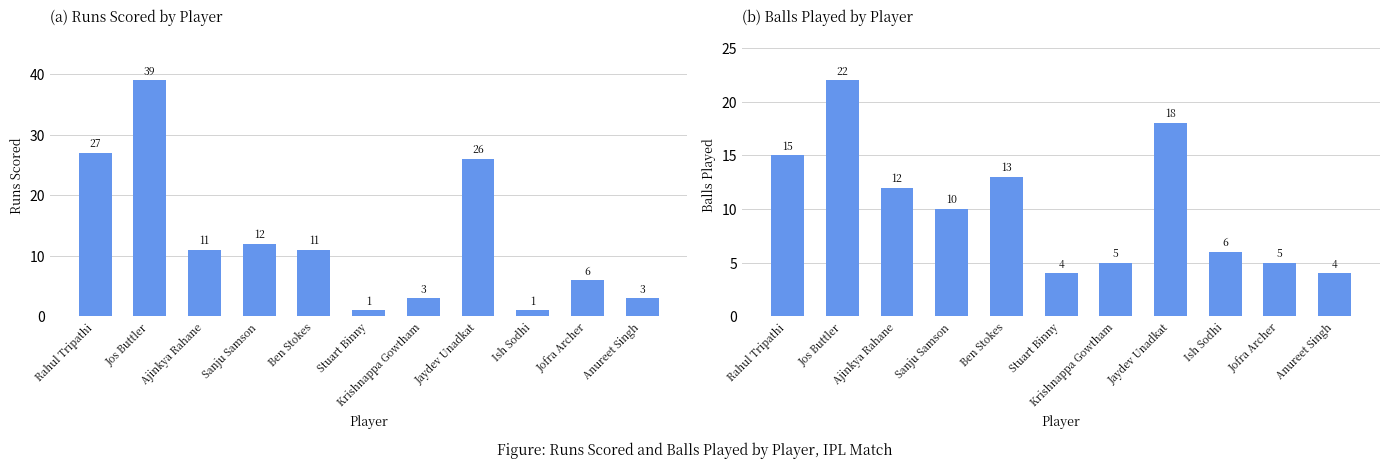

List the series in order of their peak value, highest first.

runScored, bowlPlayed